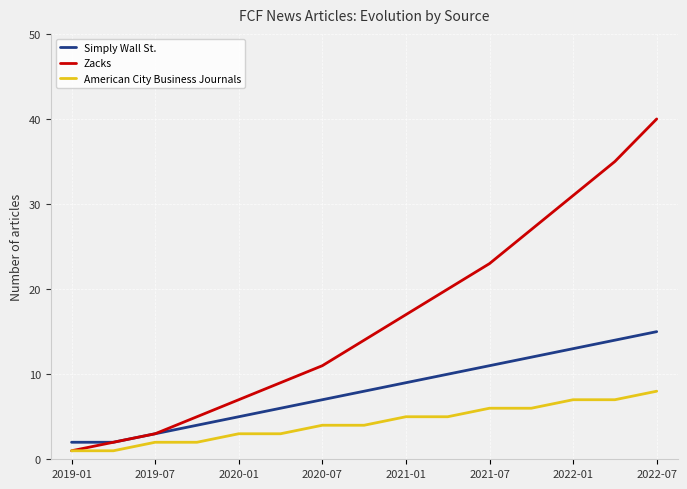

Which series has the largest total across all categories?

Zacks